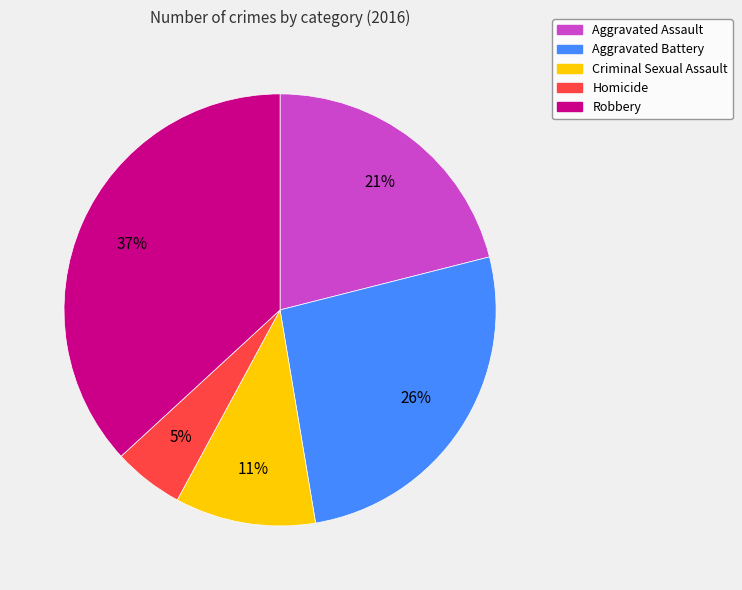

To the nearest percent, what is the difference between the largest and smallest slice percentages?

32%